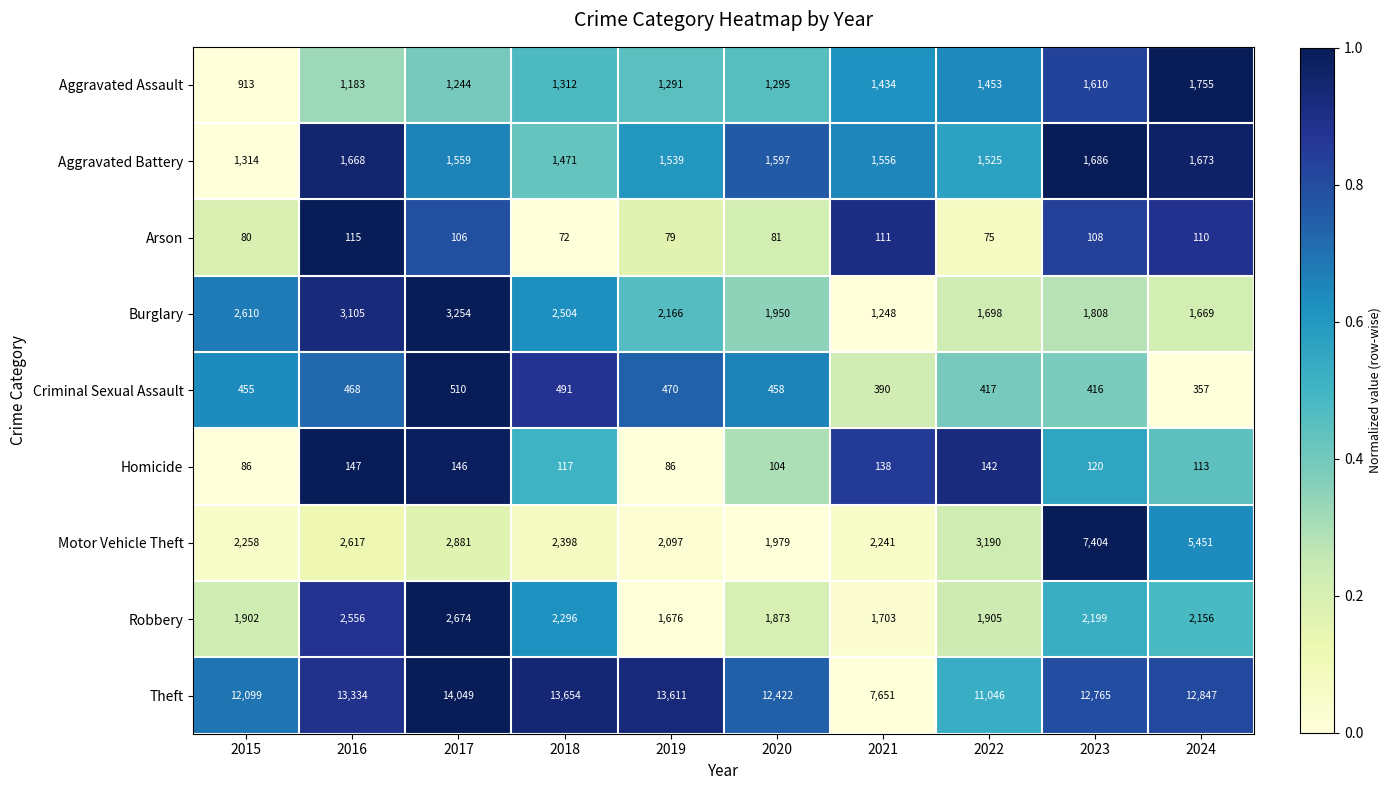

The value of Burglary at 2024 is 458. True or false?

False